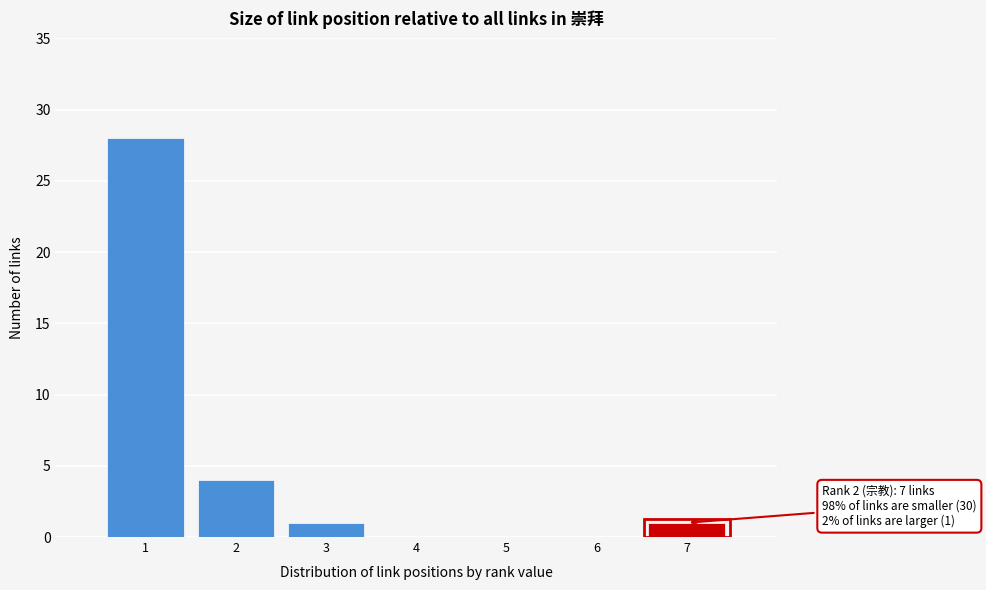

Reading left to right, extract all data points from this chart.

1=28	2=4	3=1	4=0	5=0	6=0	7=1